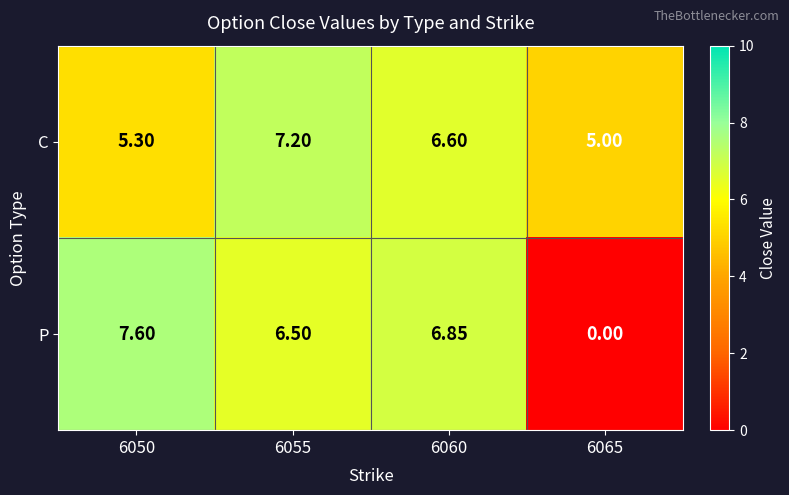

Between 6050 and 6060, which series saw the biggest shift?

C